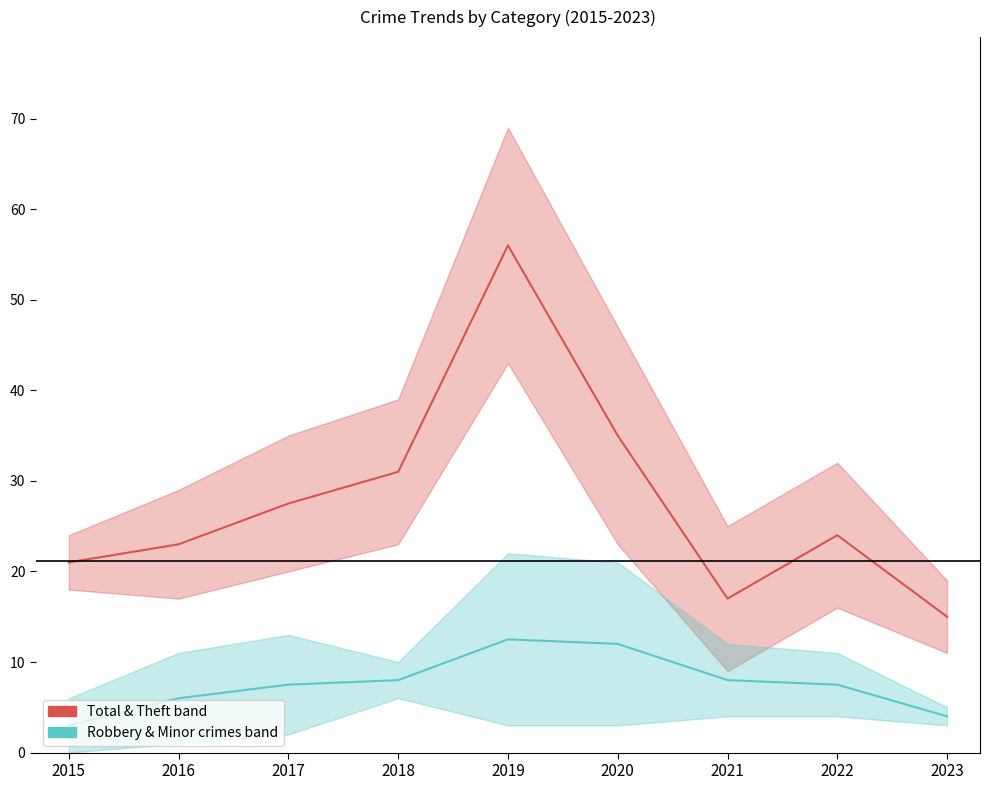

List the series in order of their overall mean, lowest first.

Robbery (main), Total